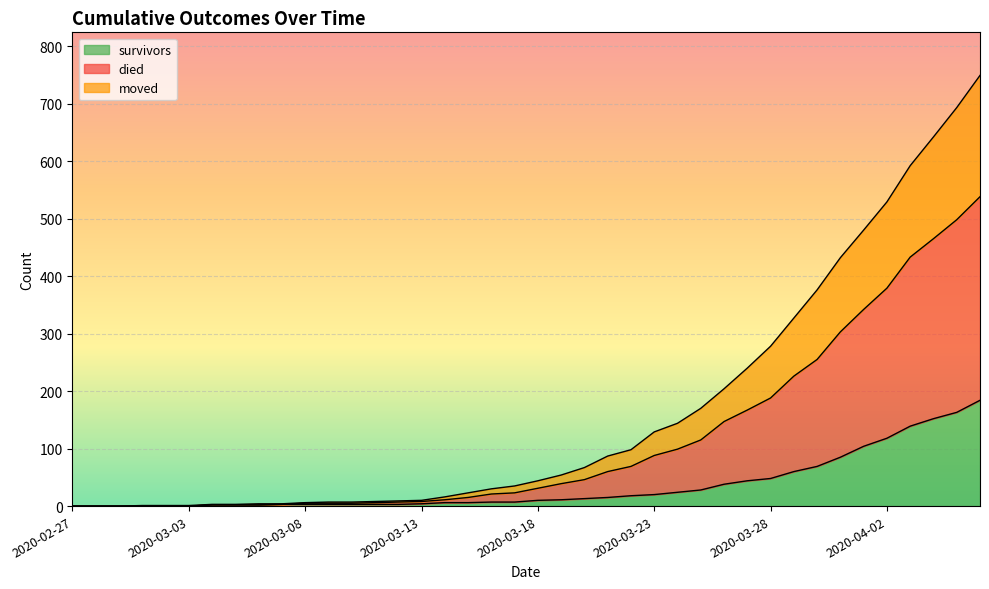

What is the maximum value for survivors?

184